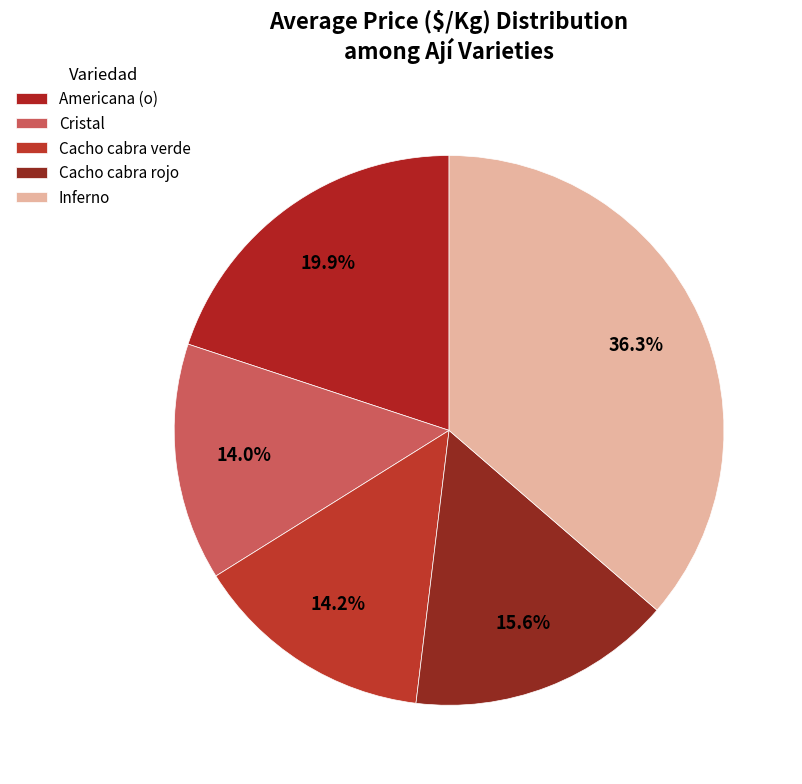

Is Cacho cabra verde the majority of the pie?

No